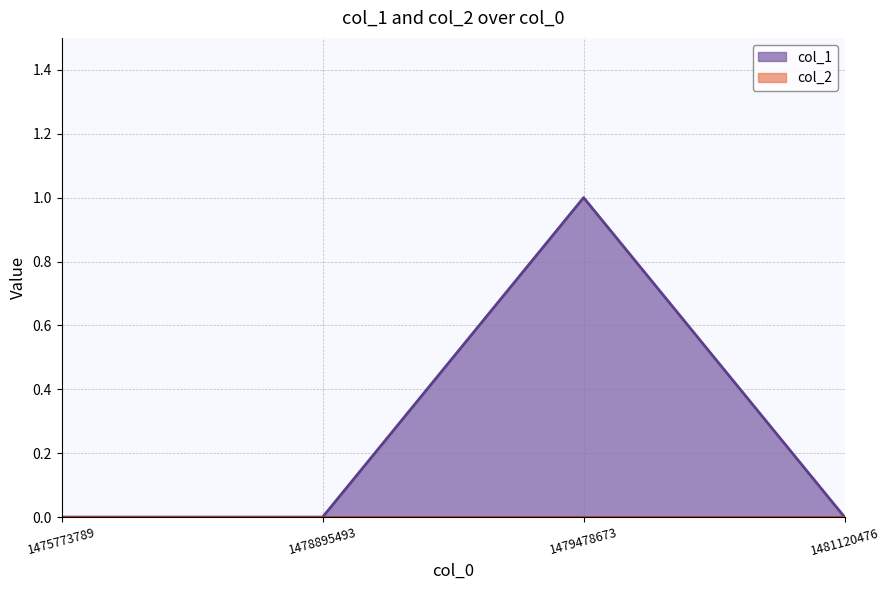

Rank the categories by value from lowest to highest.

1475773789, 1478895493, 1481120476, 1479478673